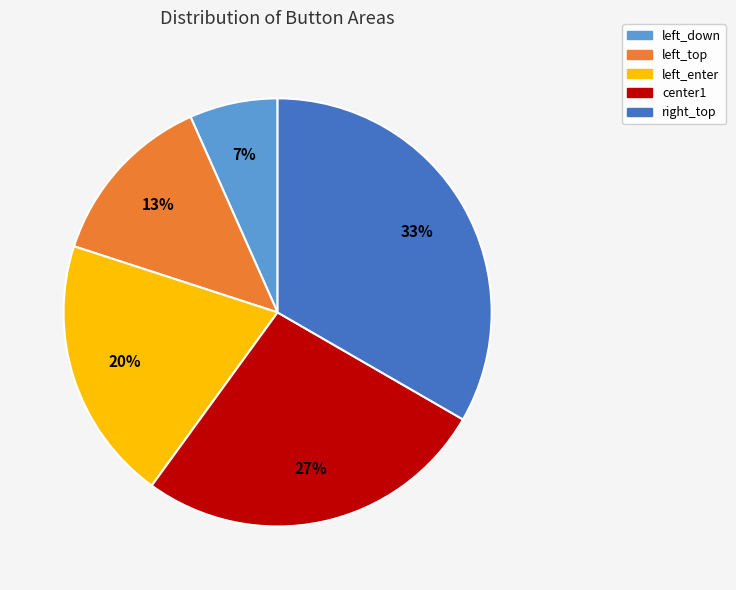

What is the smallest slice in the pie chart?

left_down